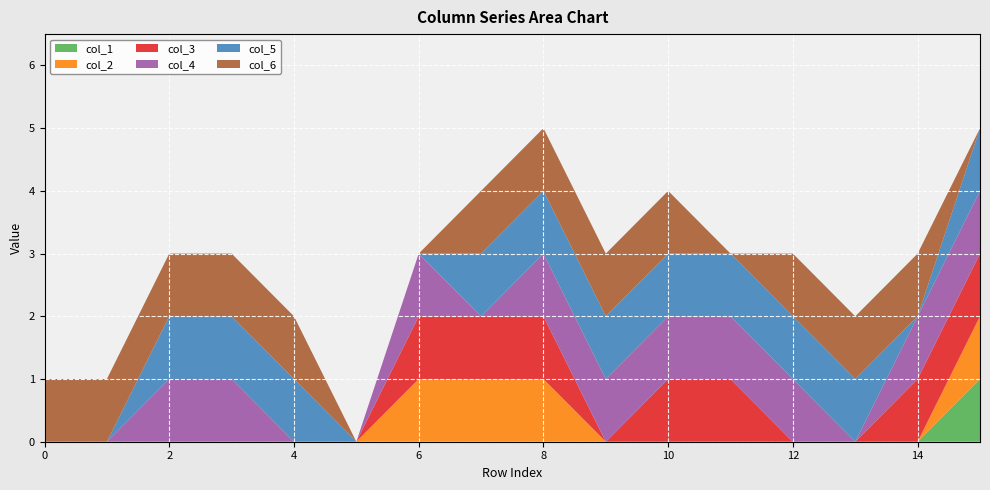

Reading left to right, transcribe all the data shown in this chart.

col_1: 0	0	0	0	0	0	0	0	0	0	0	0	0	0	0	1
col_2: 0	0	0	0	0	0	1	1	1	0	0	0	0	0	0	1
col_3: 0	0	0	0	0	0	1	1	1	0	1	1	0	0	1	1
col_4: 0	0	1	1	0	0	1	0	1	1	1	1	1	0	1	1
col_5: 0	0	1	1	1	0	0	1	1	1	1	1	1	1	0	1
col_6: 1	1	1	1	1	0	0	1	1	1	1	0	1	1	1	0